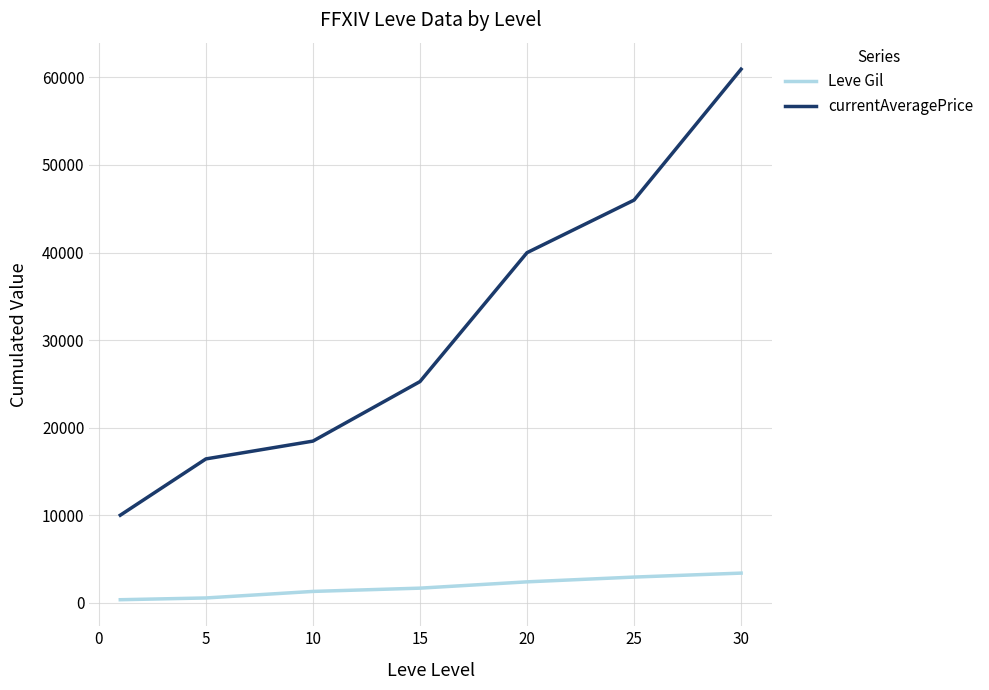

True or false: currentAveragePrice and Leve Gil intersect in this chart.

False